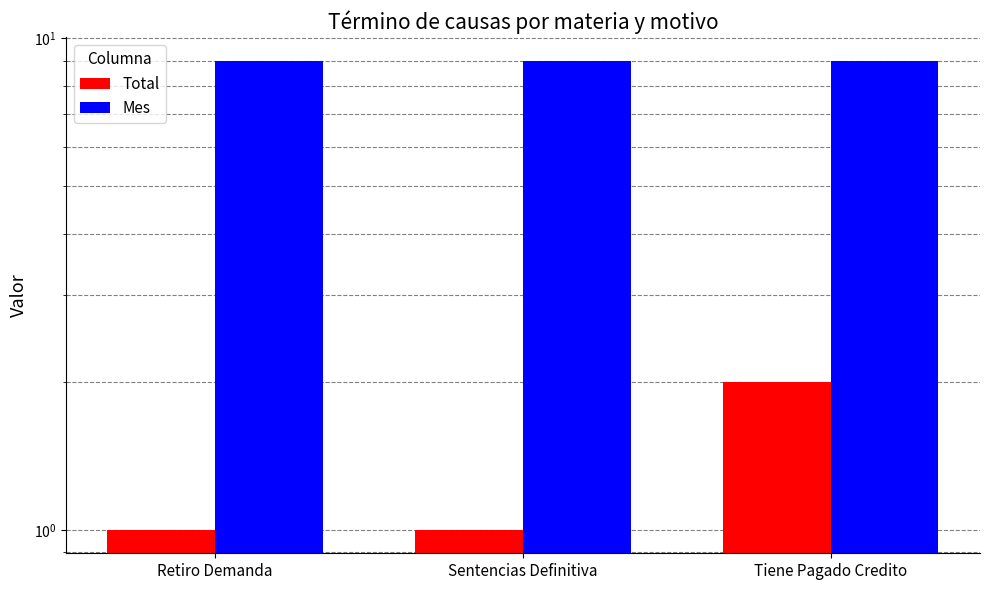

Are the bars horizontal?

No